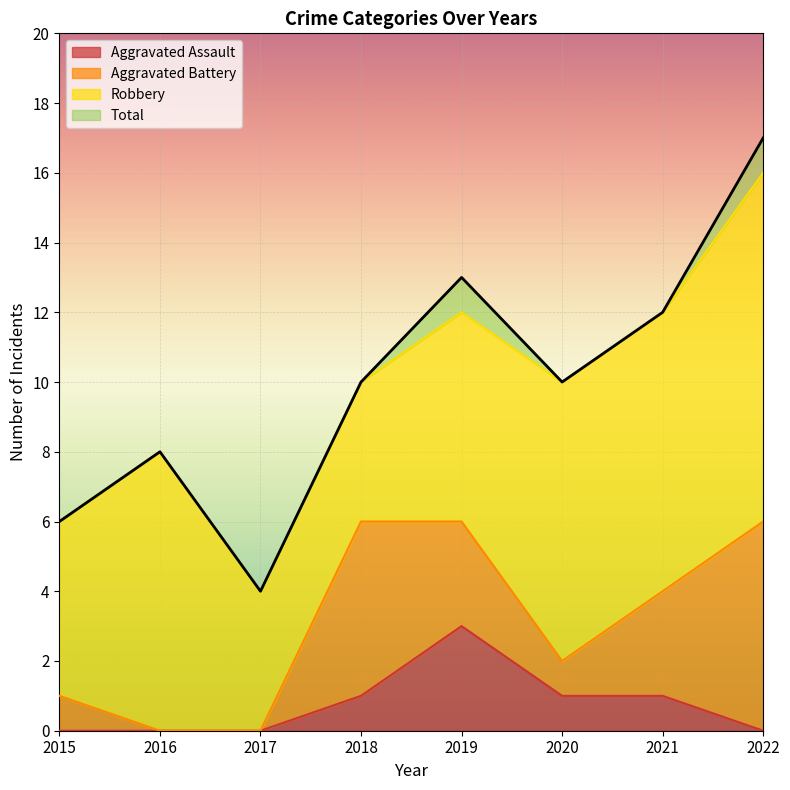

Does the chart display data point markers on the line(s)?

No